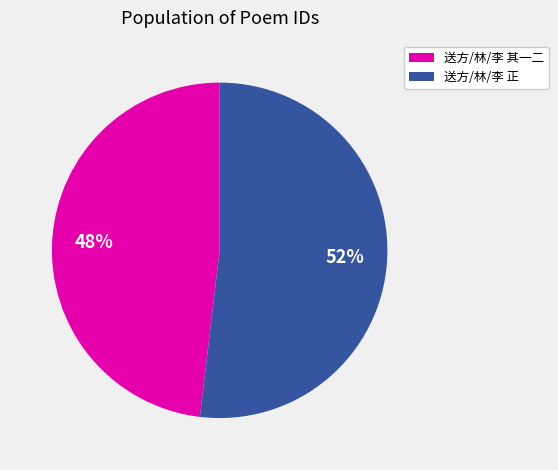

Is there a majority slice in this chart?

Yes